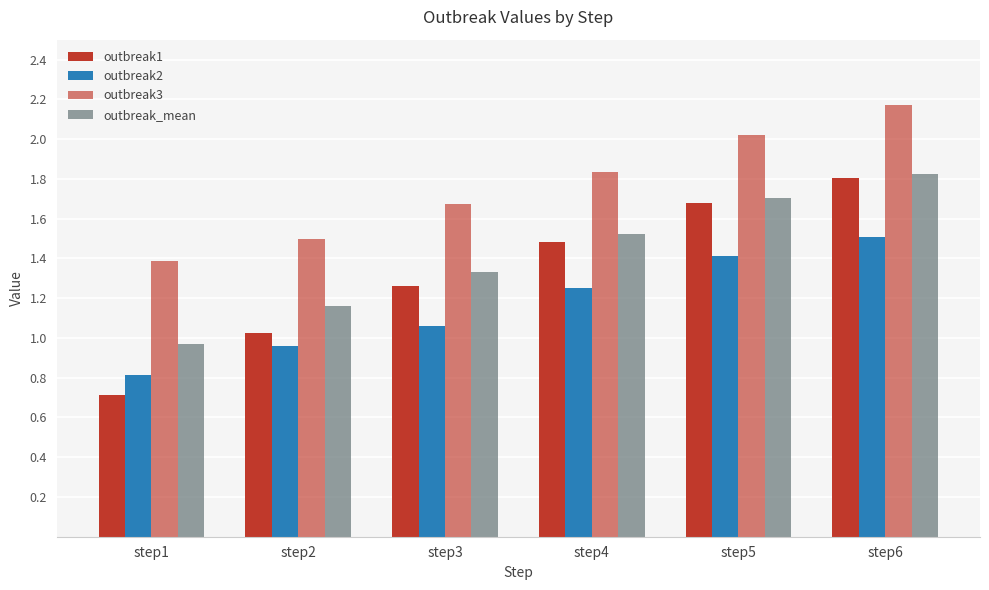

Which has a higher value, step4 or step2?

step4